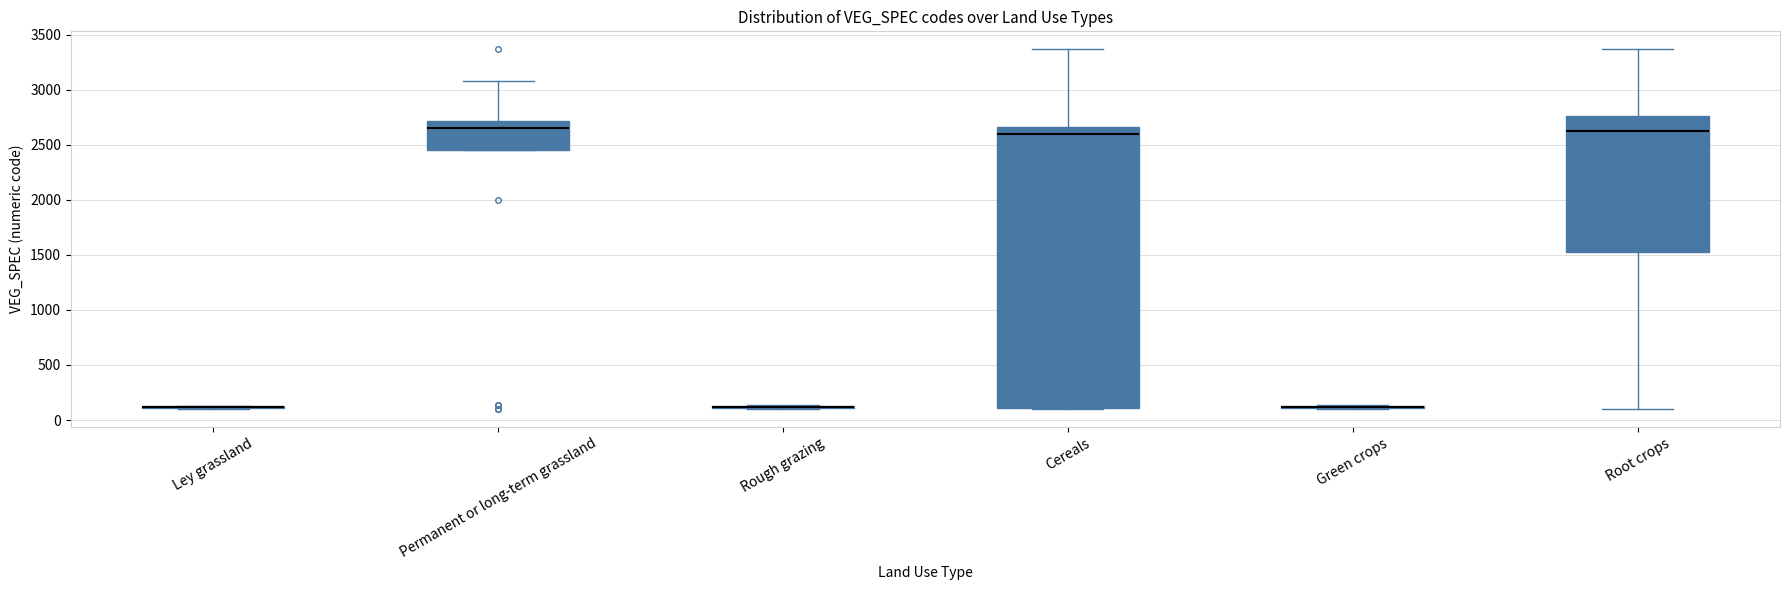

Comparing the boxes themselves (not the whiskers), which one is the tallest?

Cereals